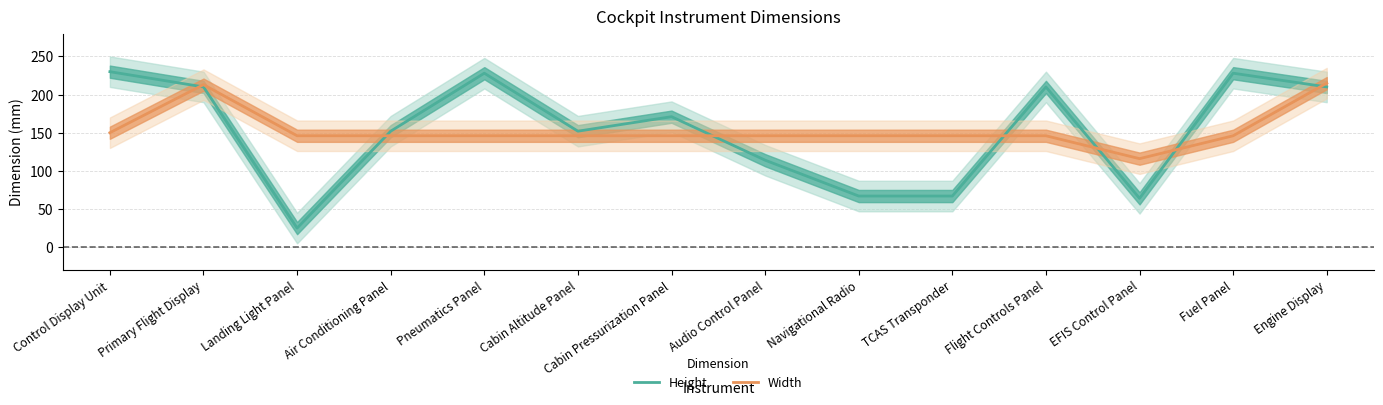

How many interior local valleys does the Width series have?

1